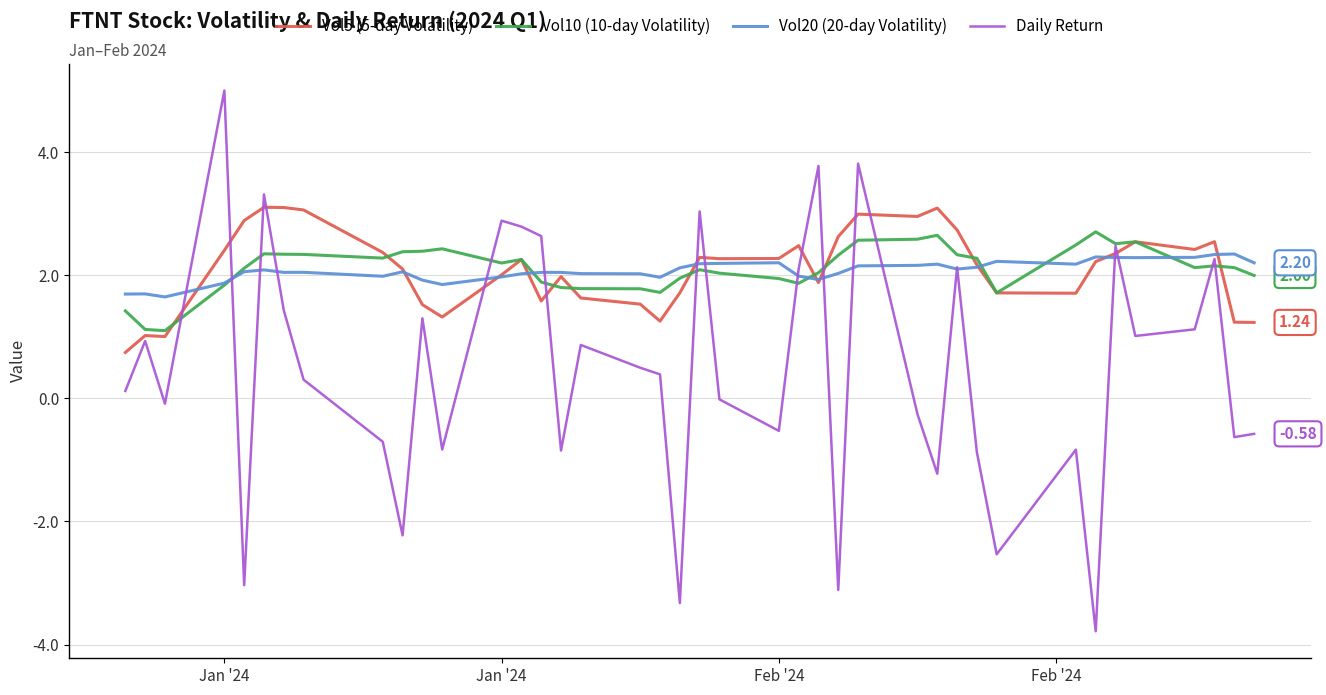

What are all the series names shown in the legend?

Vol5 (5-day Volatility), Vol10 (10-day Volatility), Vol20 (20-day Volatility), Daily Return